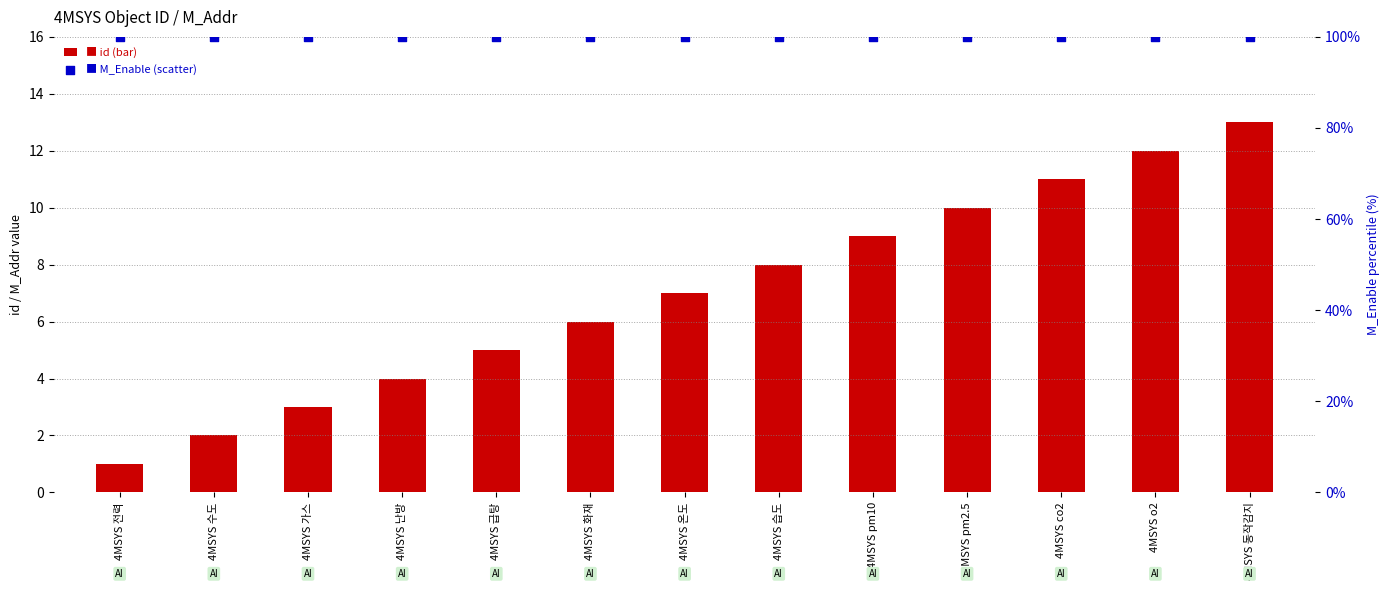

Which series reaches the maximum Y coordinate?

M_Enable (all=1)